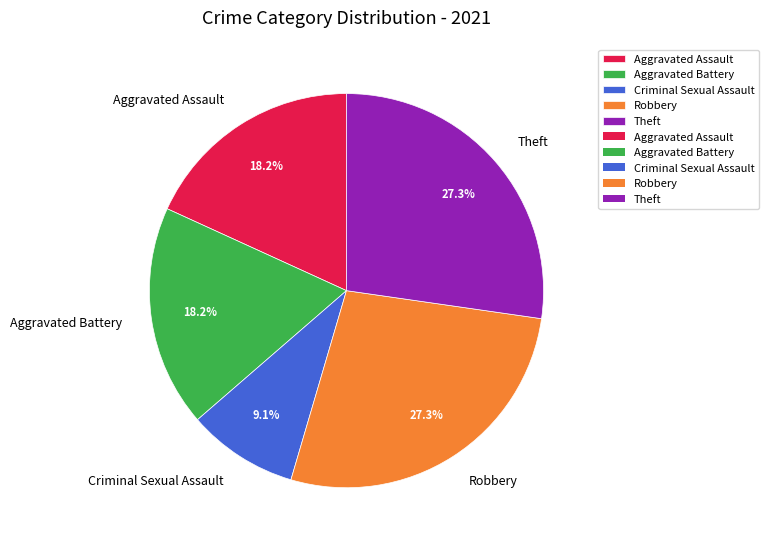

How many segments does this pie chart have?

5